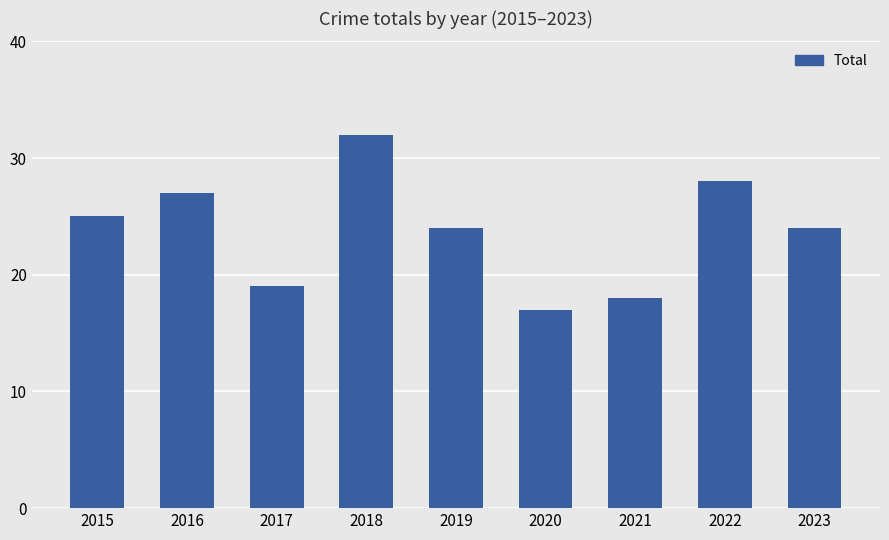

What is the average value?

24